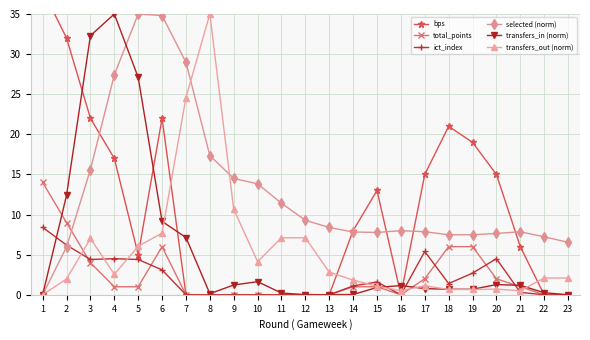

What is the difference between the maximum and minimum values in the ict_index series?

8.4